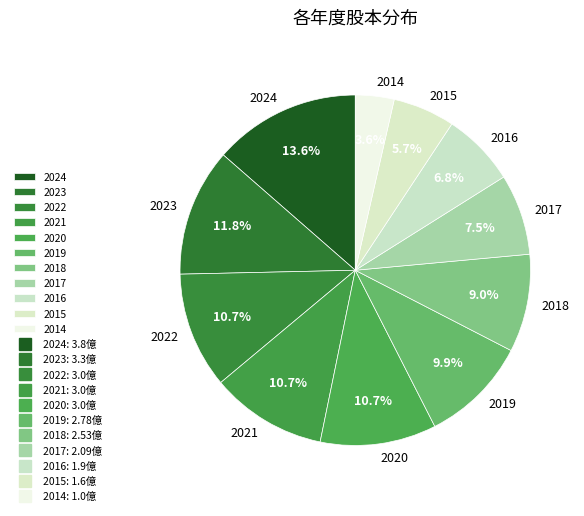

Approximately how many times larger is the value at 2023 compared to 2021?

1.1